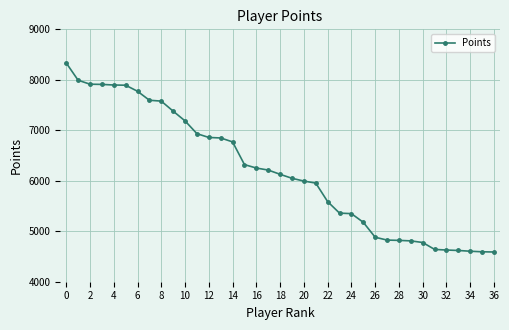

What is the minimum value shown in the chart?

4589